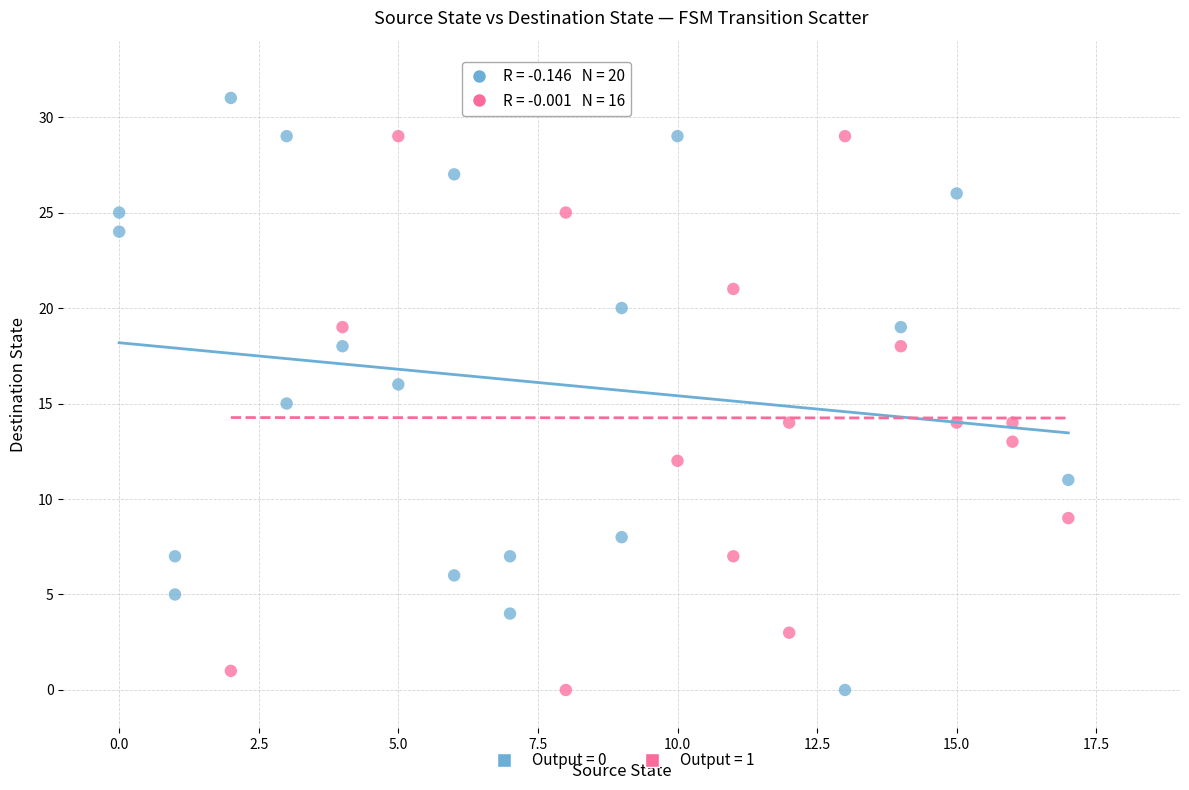

Which series reaches the maximum Y coordinate?

Output = 0